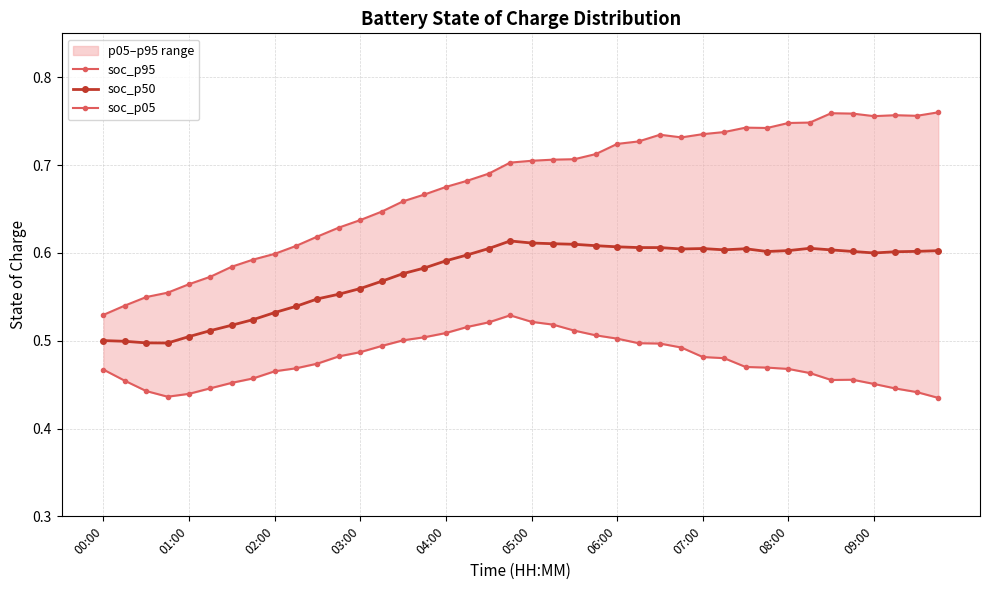

At which category does soc_p05 reach its first local peak?

19